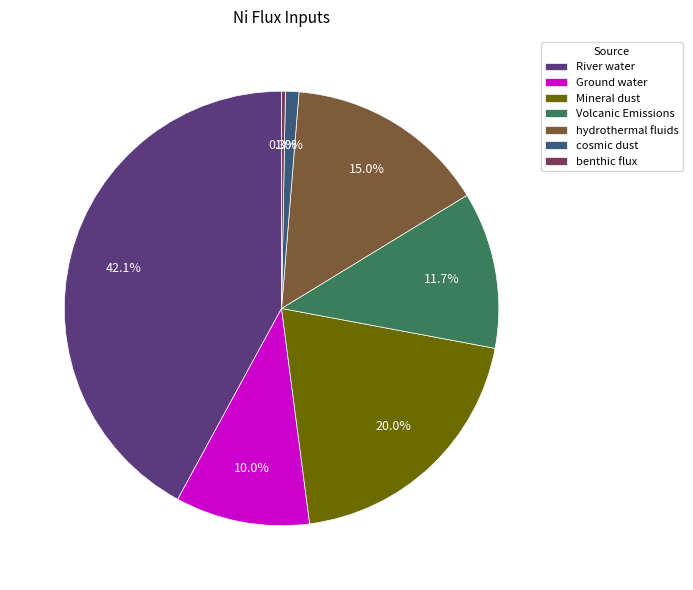

How many segments does this pie chart have?

7